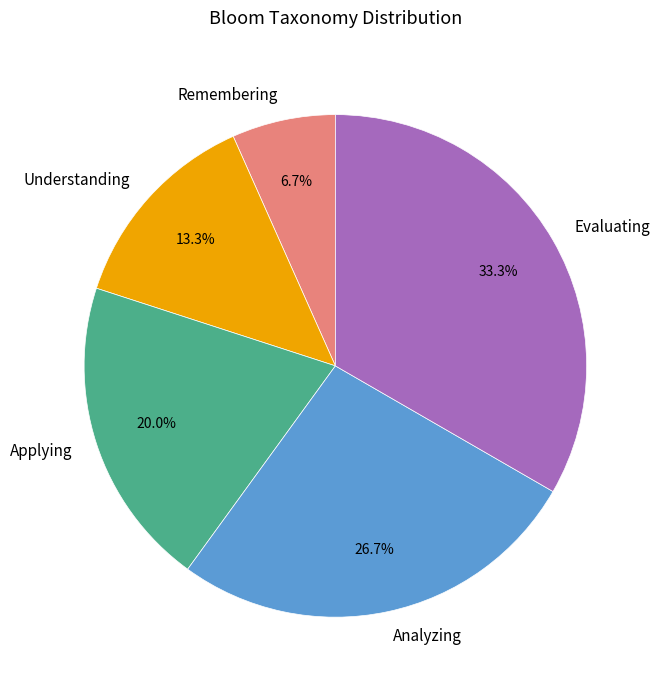

Does any single category account for the majority?

No